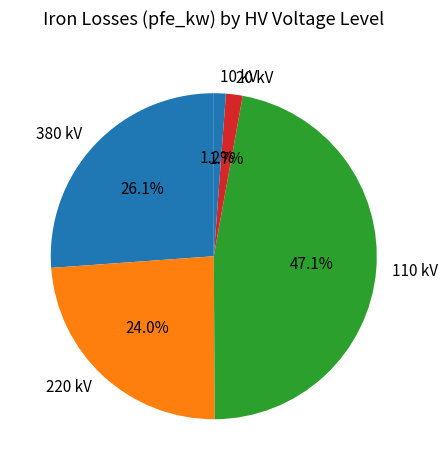

Does any single category account for the majority?

No